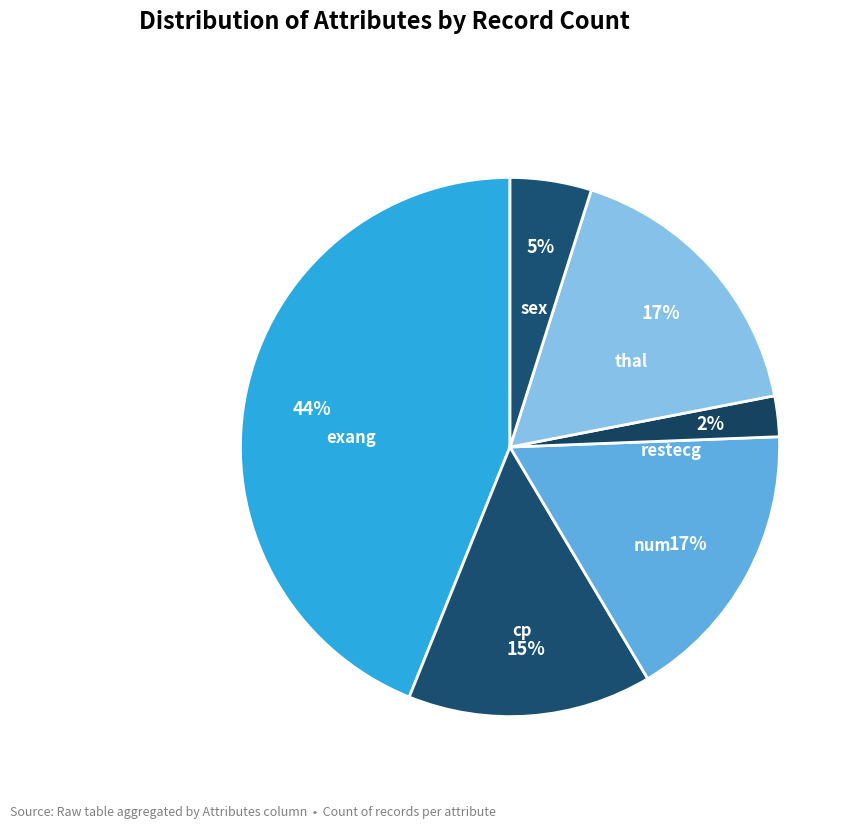

Which slice is the smallest?

restecg